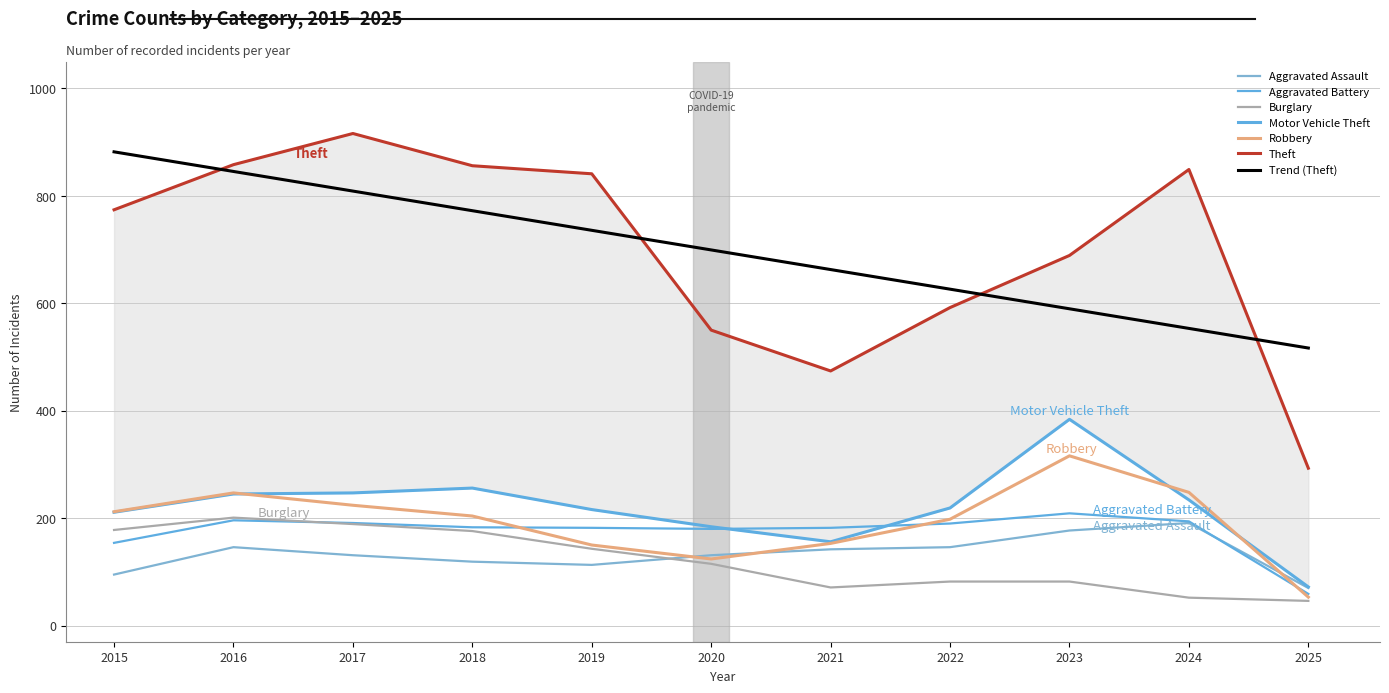

At how many categories does at least one series exceed 882?

1